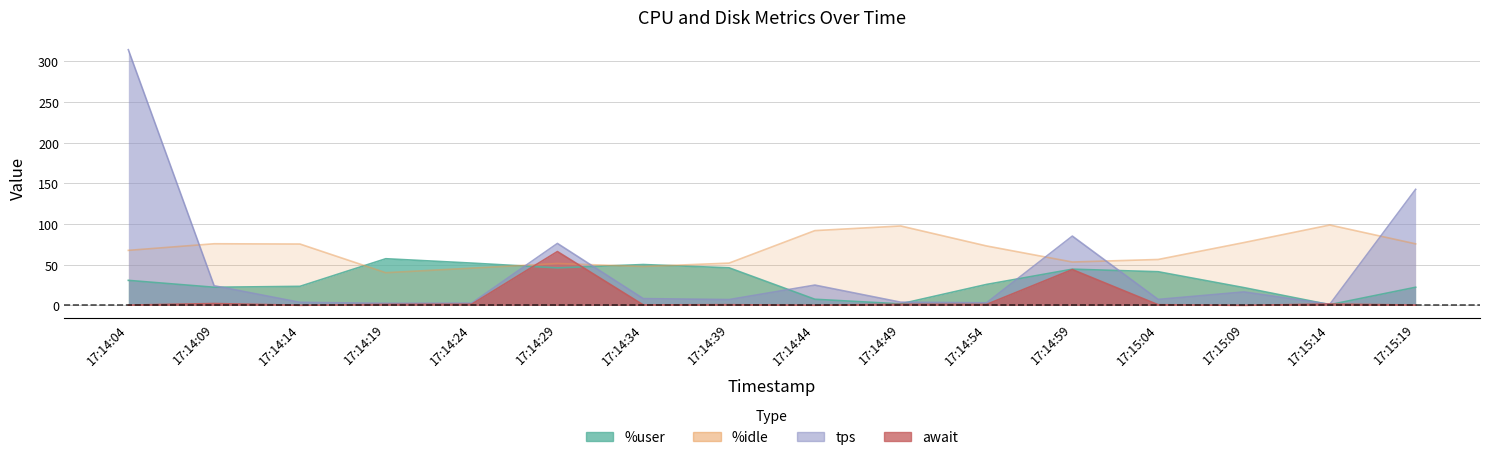

Does the chart have visible grid lines?

Yes